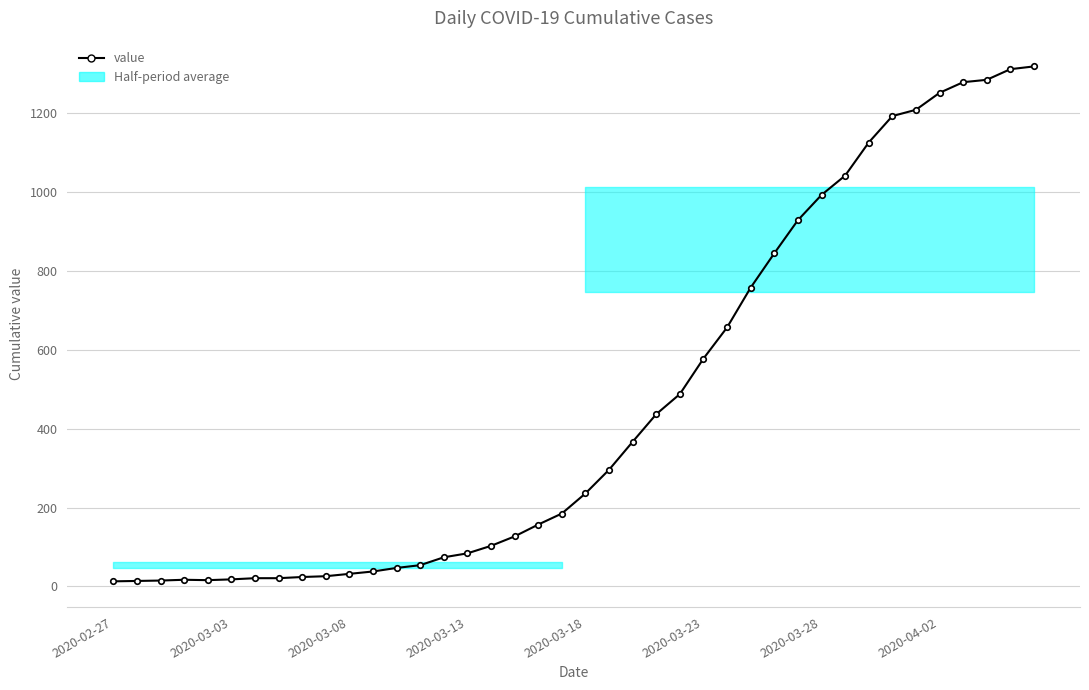

What is the difference between the maximum and second lowest values?

1305